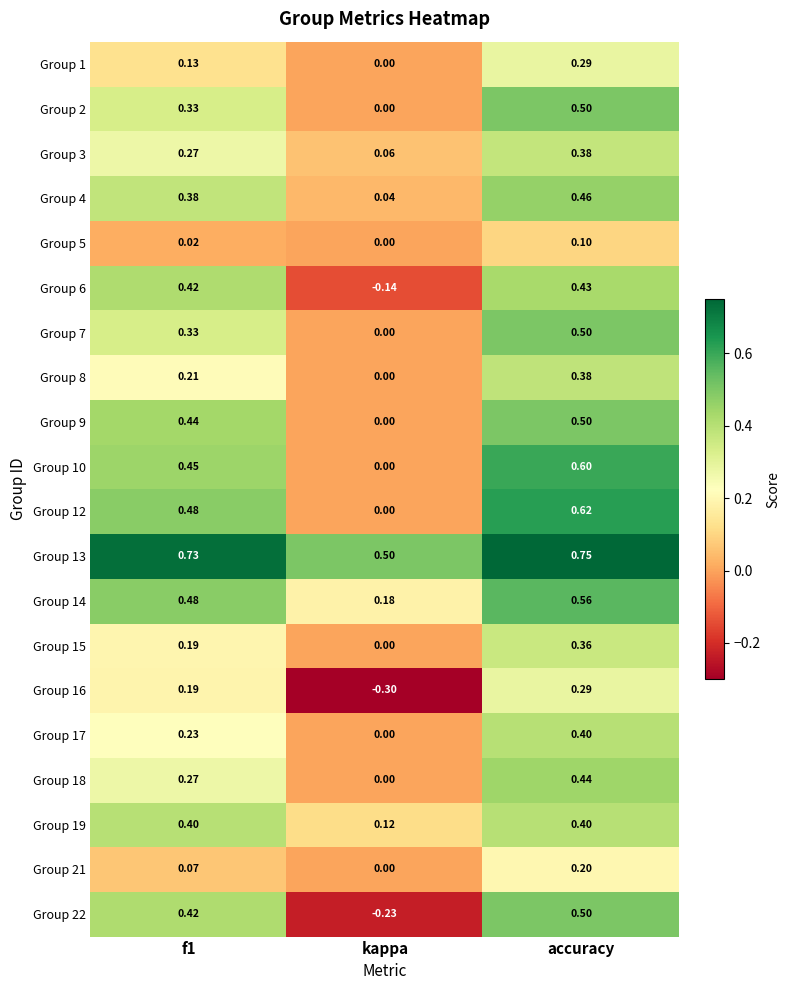

Which category has the lowest value across all series?

kappa